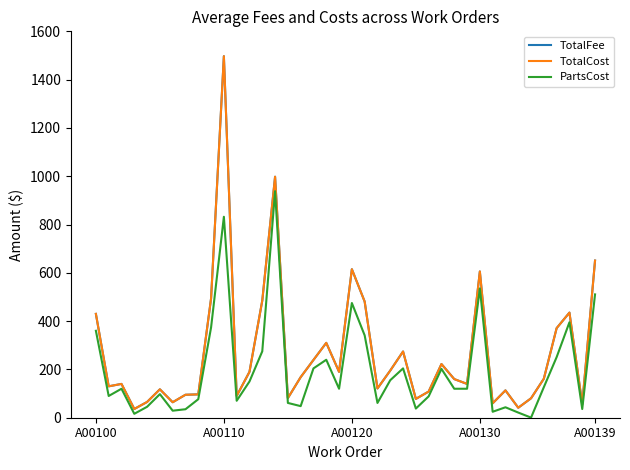

What is the average value of the PartsCost series?

198.3